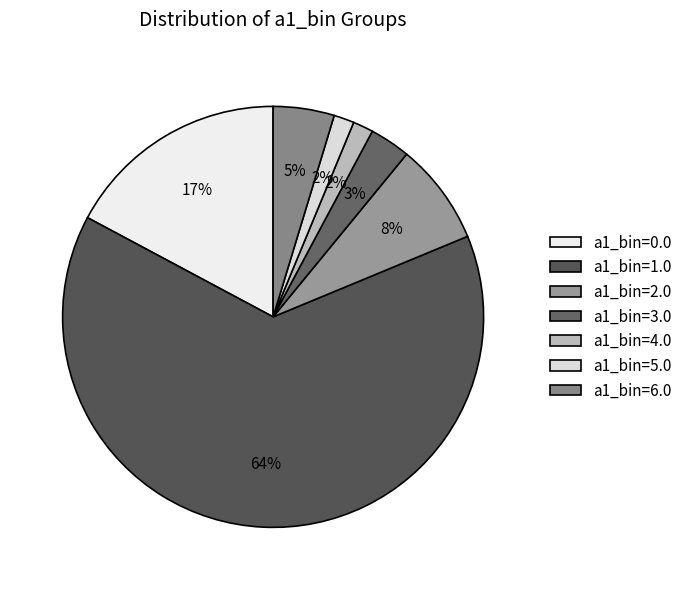

To the nearest percent, what is the average slice percentage?

14%